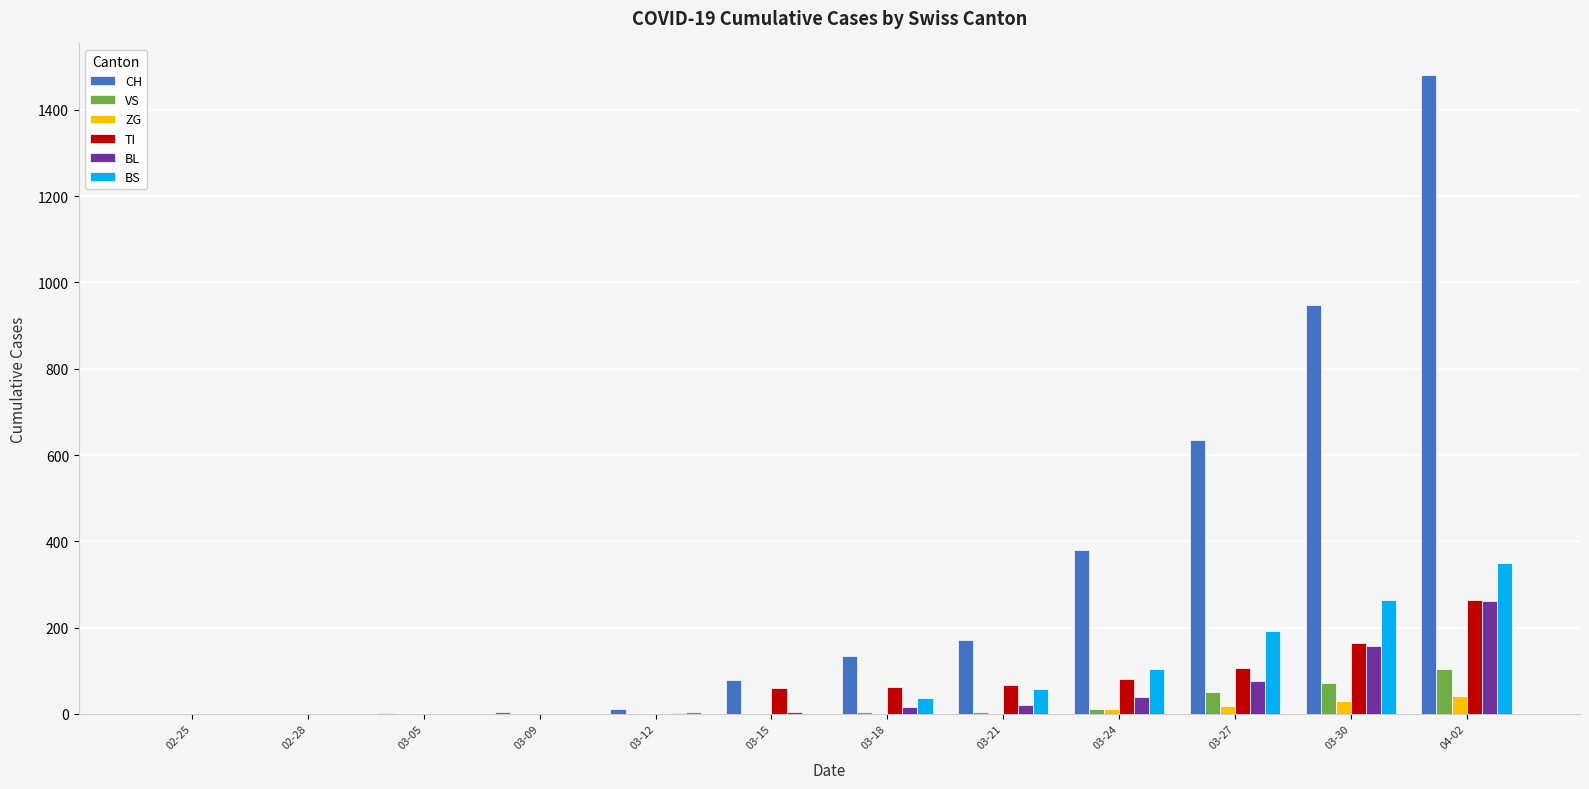

Which series changed the most between 02-25 and 04-02?

CH